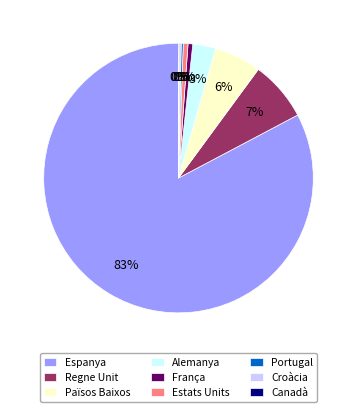

What is the largest slice in the pie chart?

Espanya